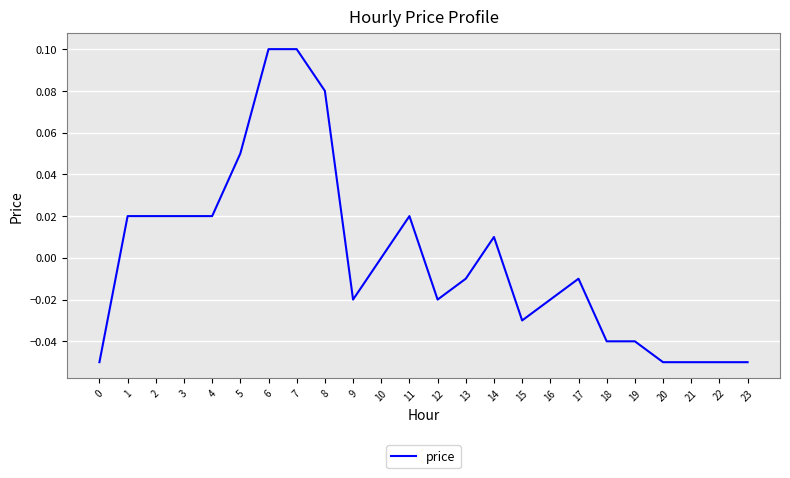

Which has a higher value, 12 or 13?

13